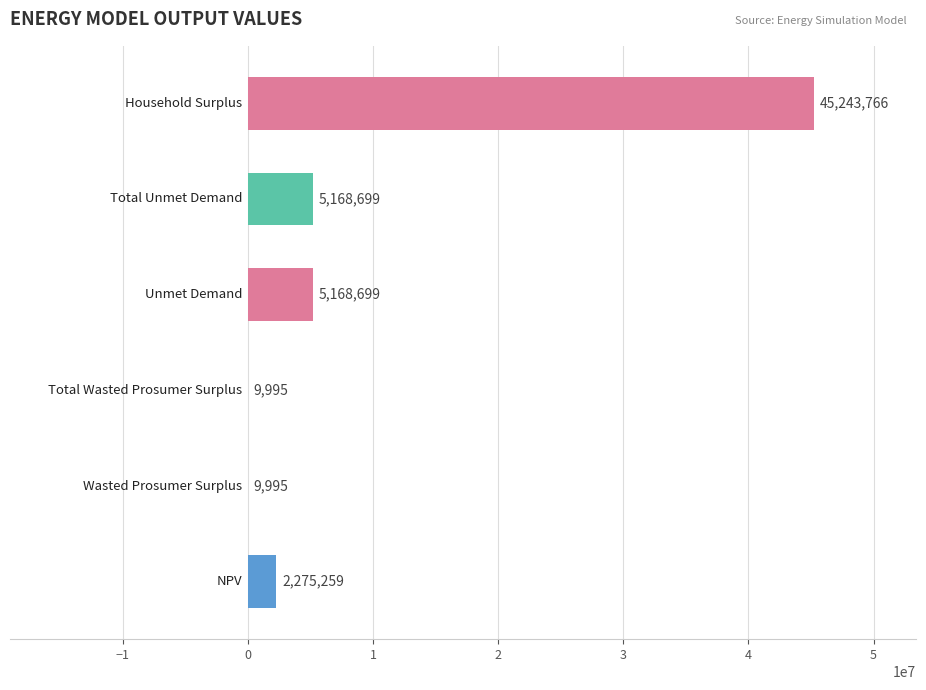

What is the maximum value shown in the chart?

45243766.4